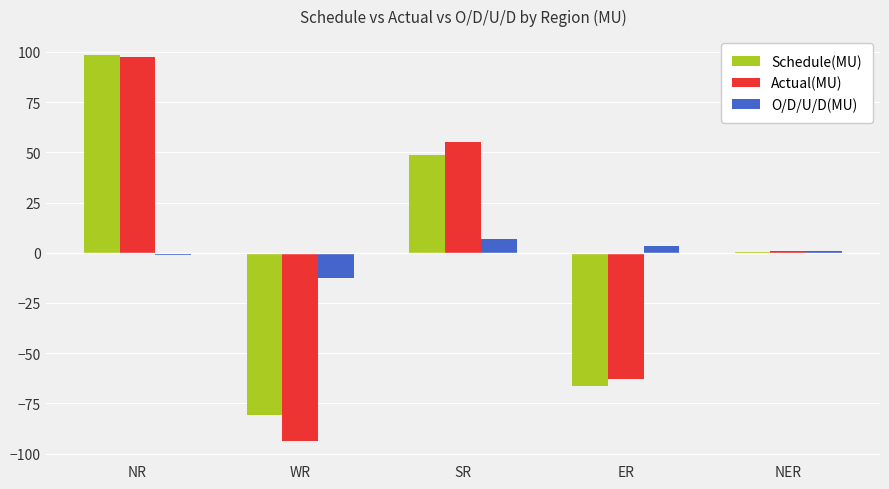

What is the highest value of the Actual(MU) series?

97.3